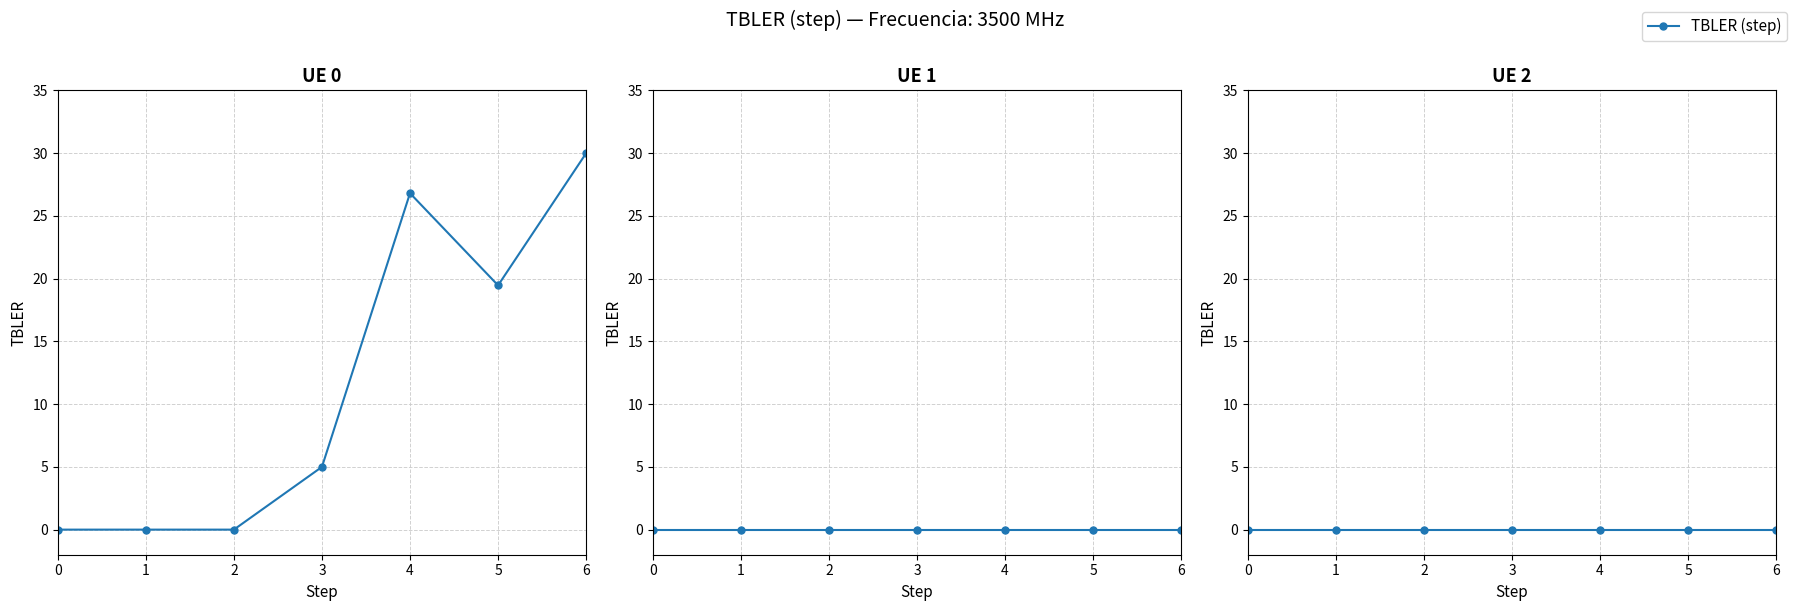

What is the total value across all series at 4?

26.8